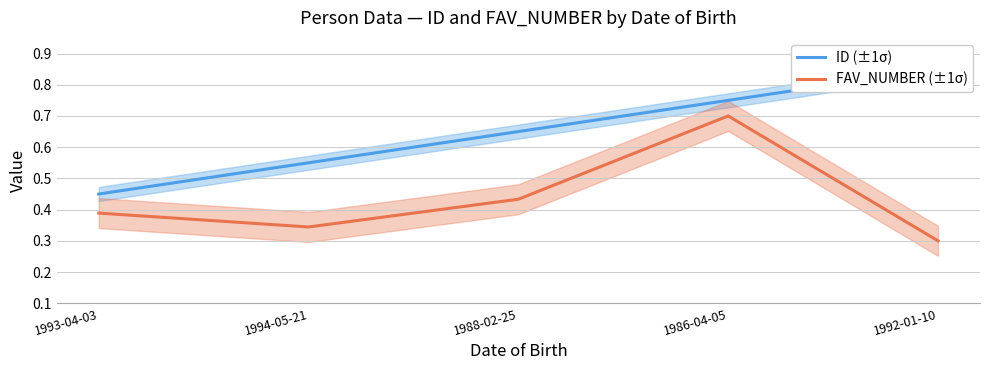

Count the ID (±1σ) values in the range 0 to 1.

5